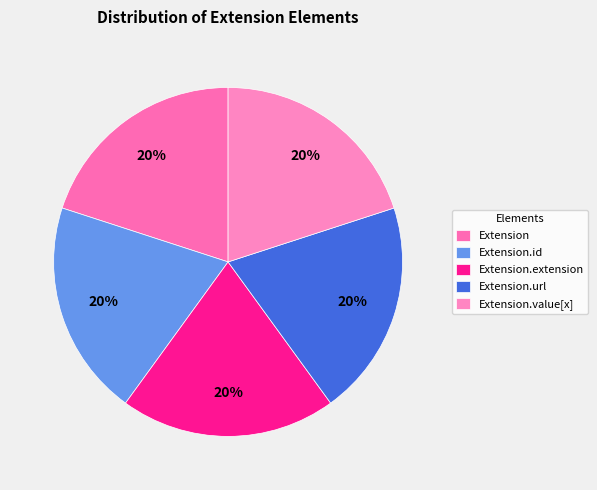

Do Extension.value[x] and Extension.id together represent more than half of the pie?

No